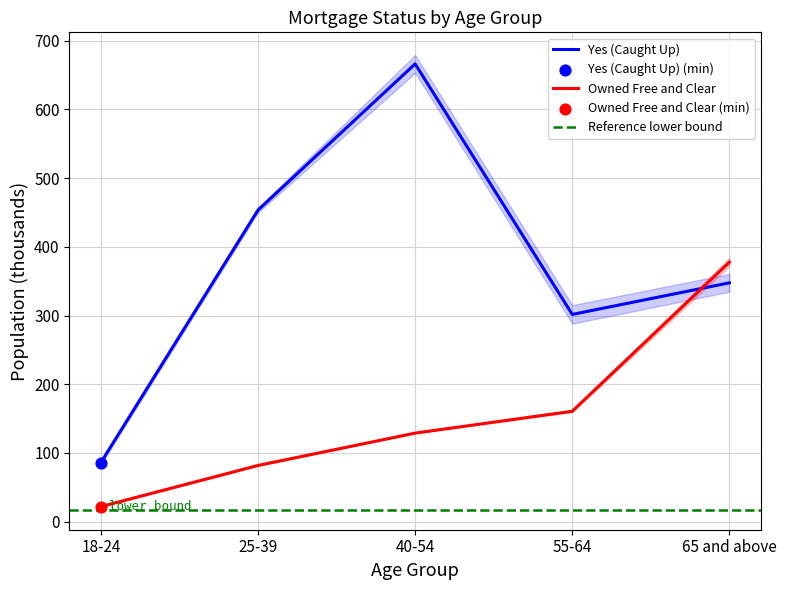

Which series has the largest total across all categories?

Yes (Caught Up)